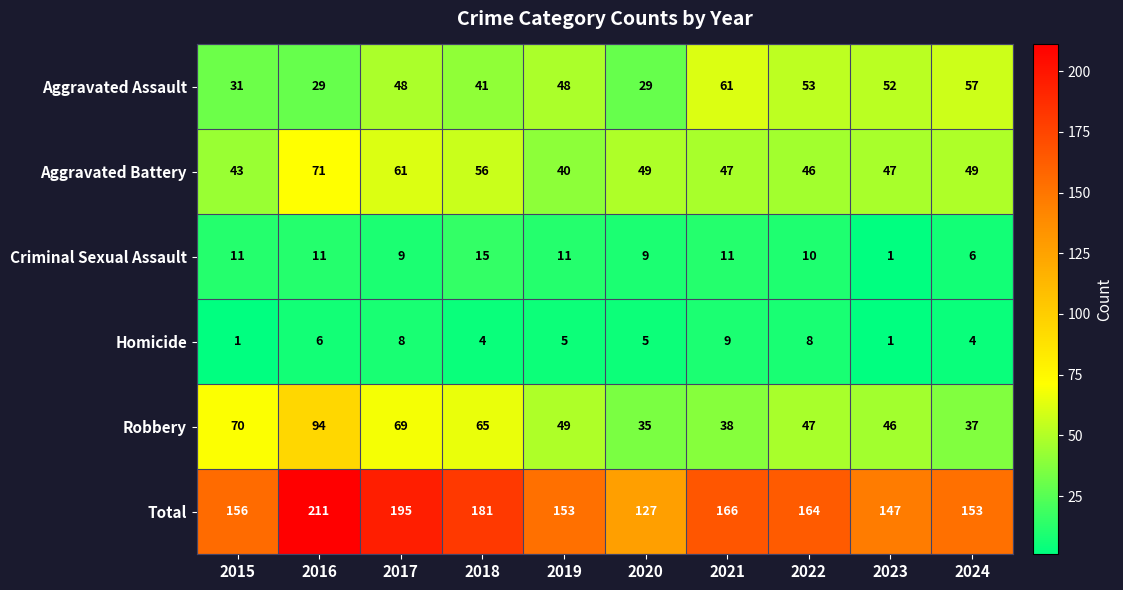

True or false: Homicide has a value of 1 at 2015.

True